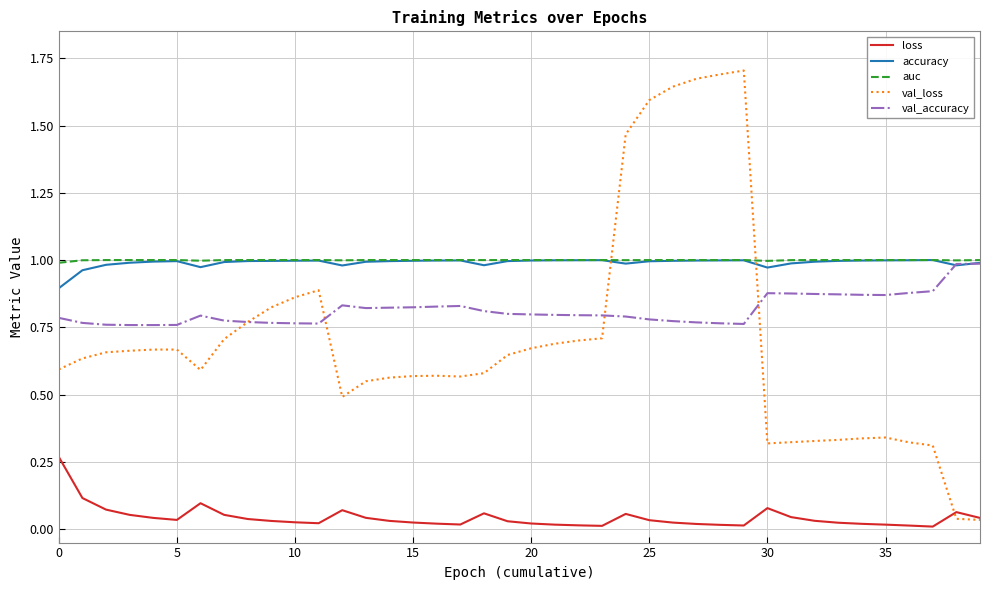

Which series has the largest range (max minus min)?

val_loss